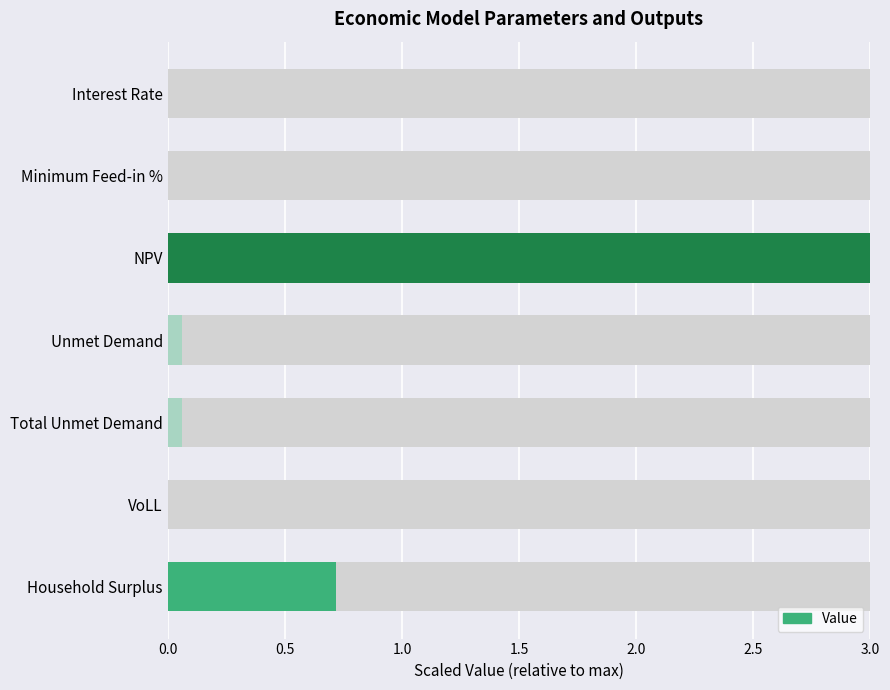

What is the sum of the values at Minimum Feed-in % and Total Unmet Demand?

0.1